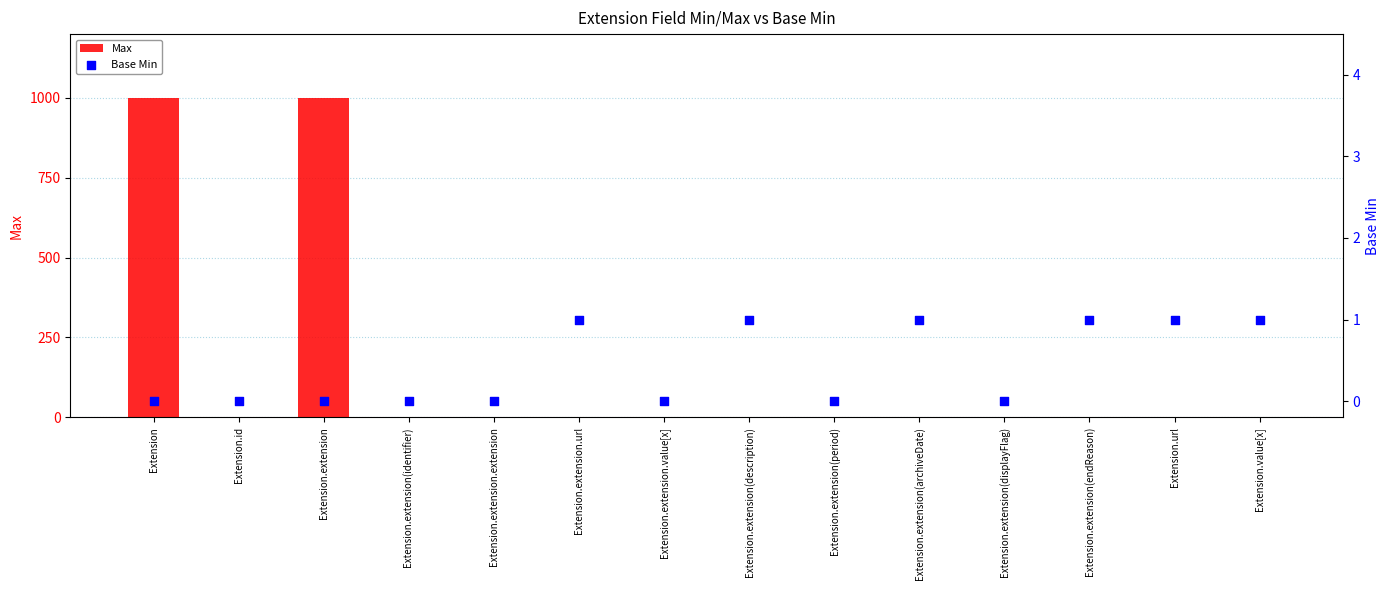

Which series reaches the minimum Y coordinate?

Max